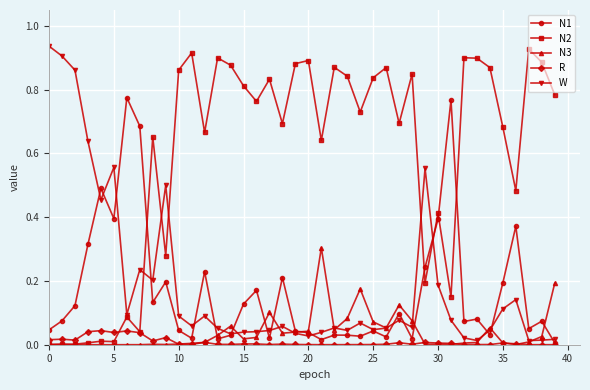

Is this an area chart (filled region under the line)?

No